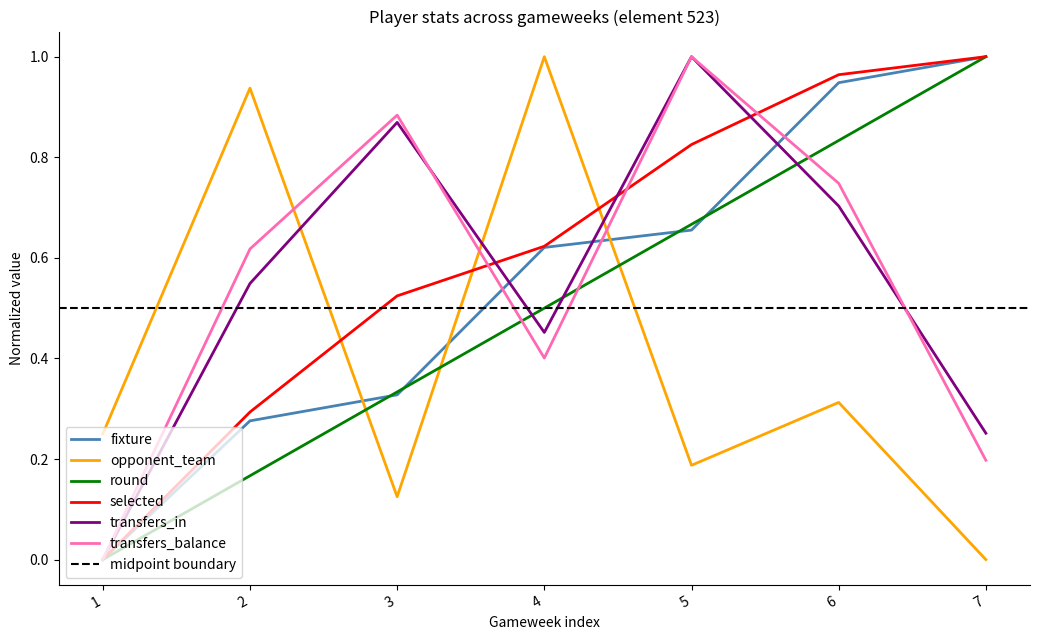

Is it true that transfers_balance equals 0.7 at 5?

False